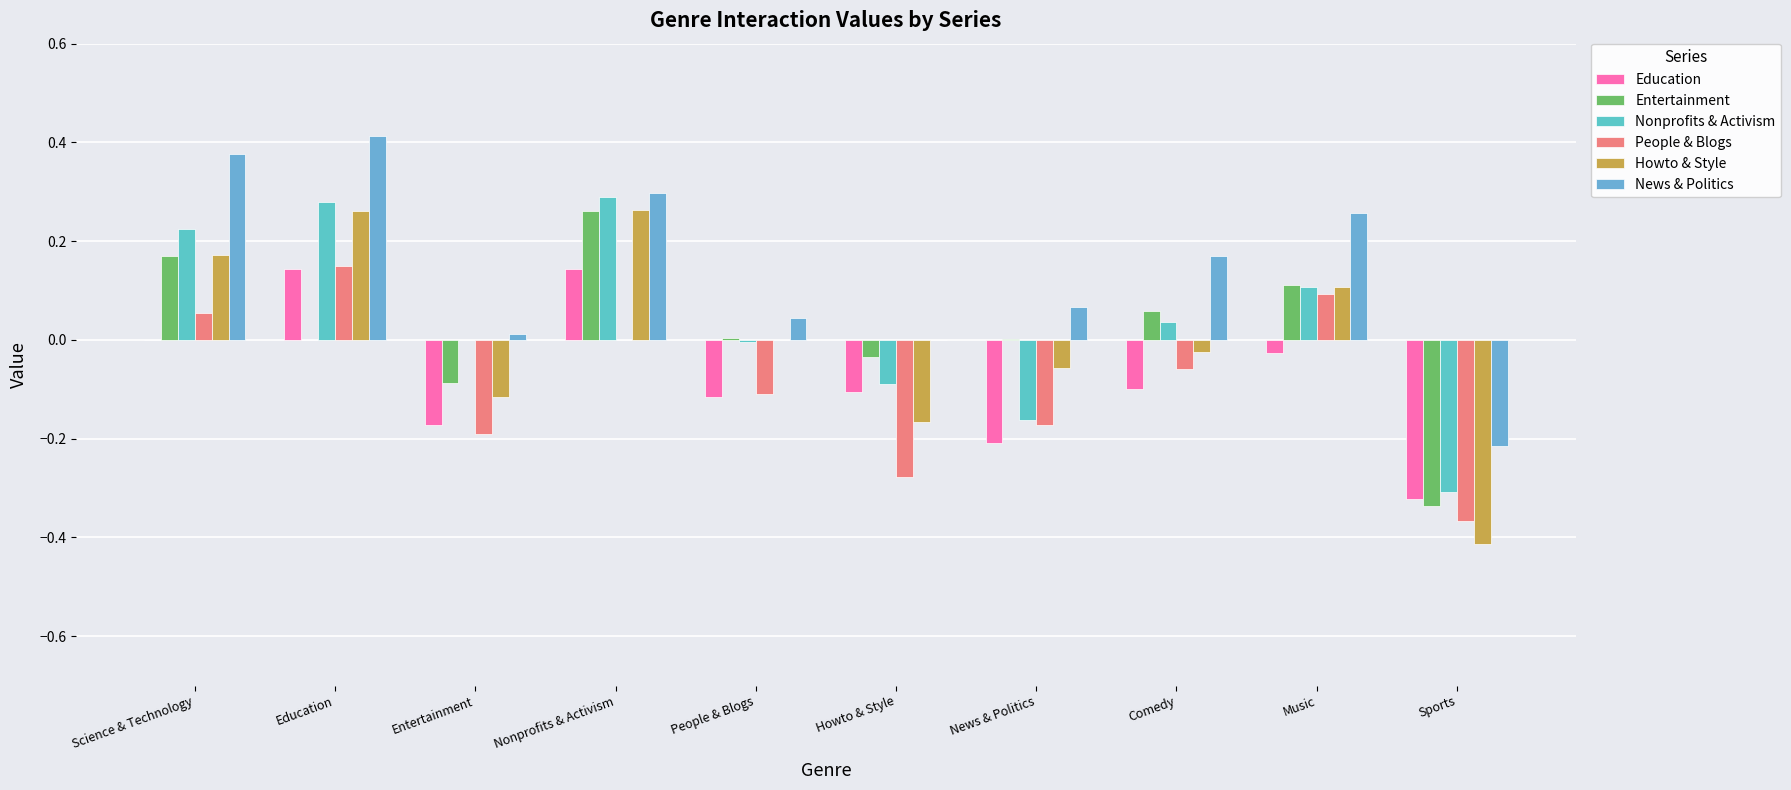

What are all the series names shown in the legend?

Education, Entertainment, Nonprofits & Activism, People & Blogs, Howto & Style, News & Politics